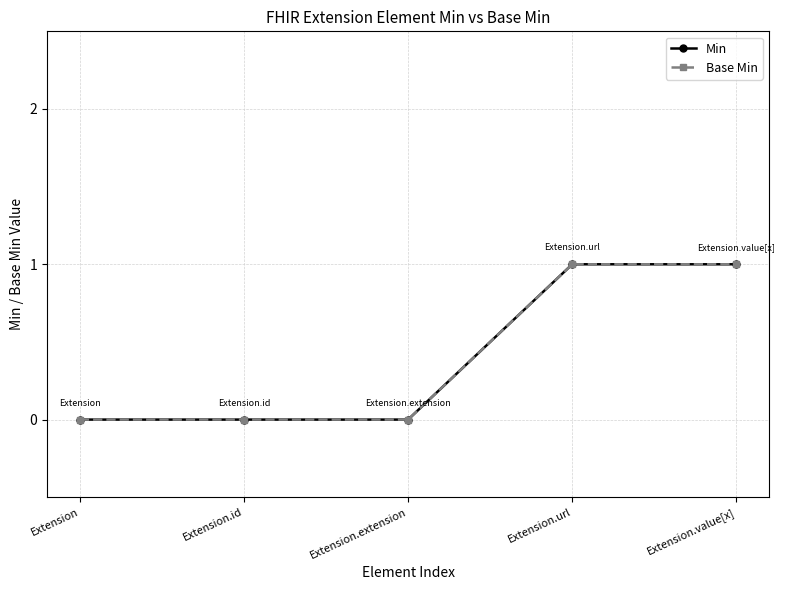

Which series has the largest total across all categories?

Min